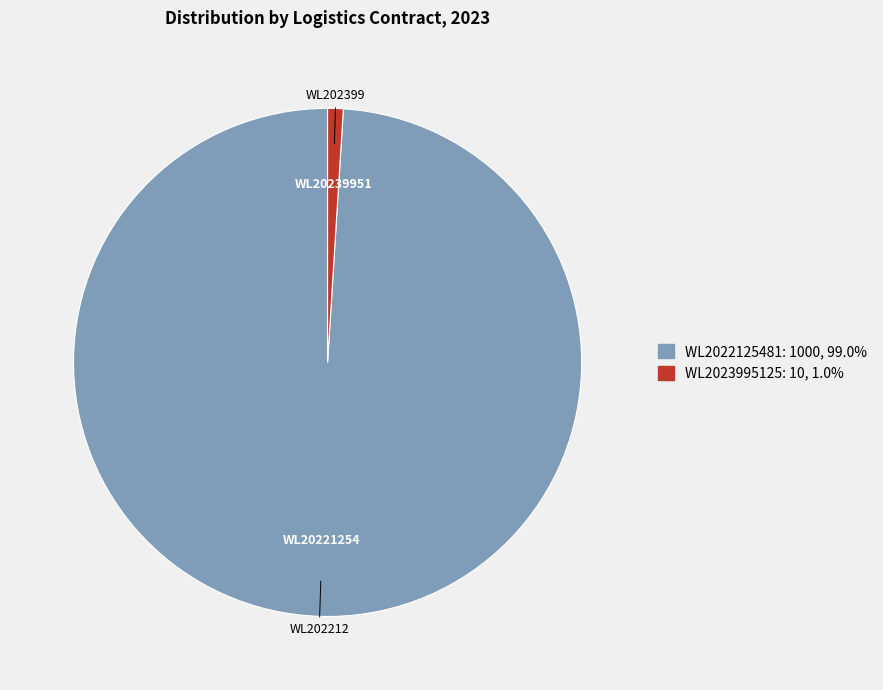

What is the largest slice in the pie chart?

WL2022125481